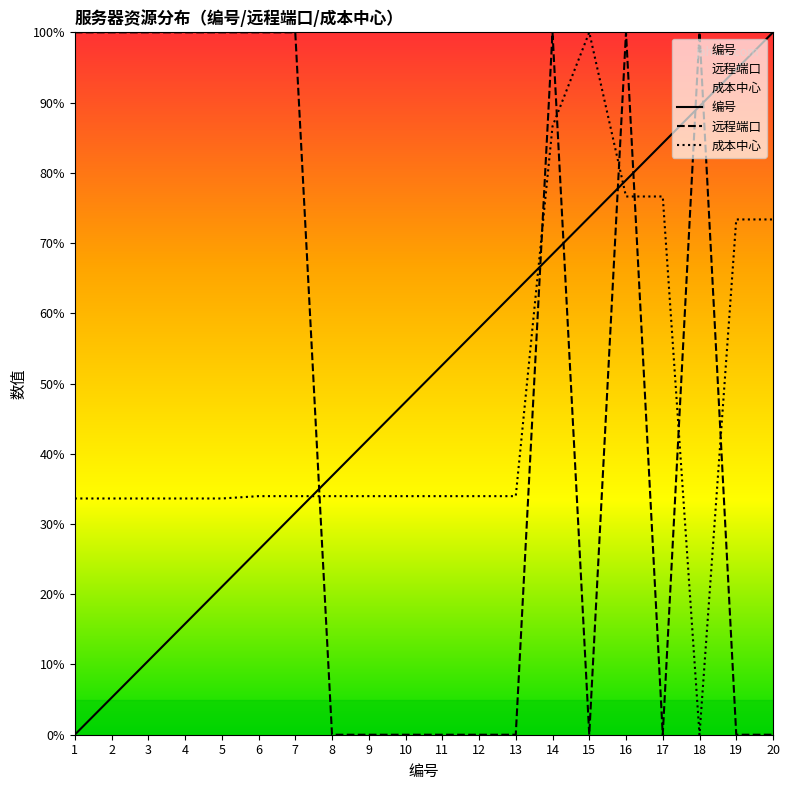

True or false: 成本中心 has a value of 11.9 at 5.

False